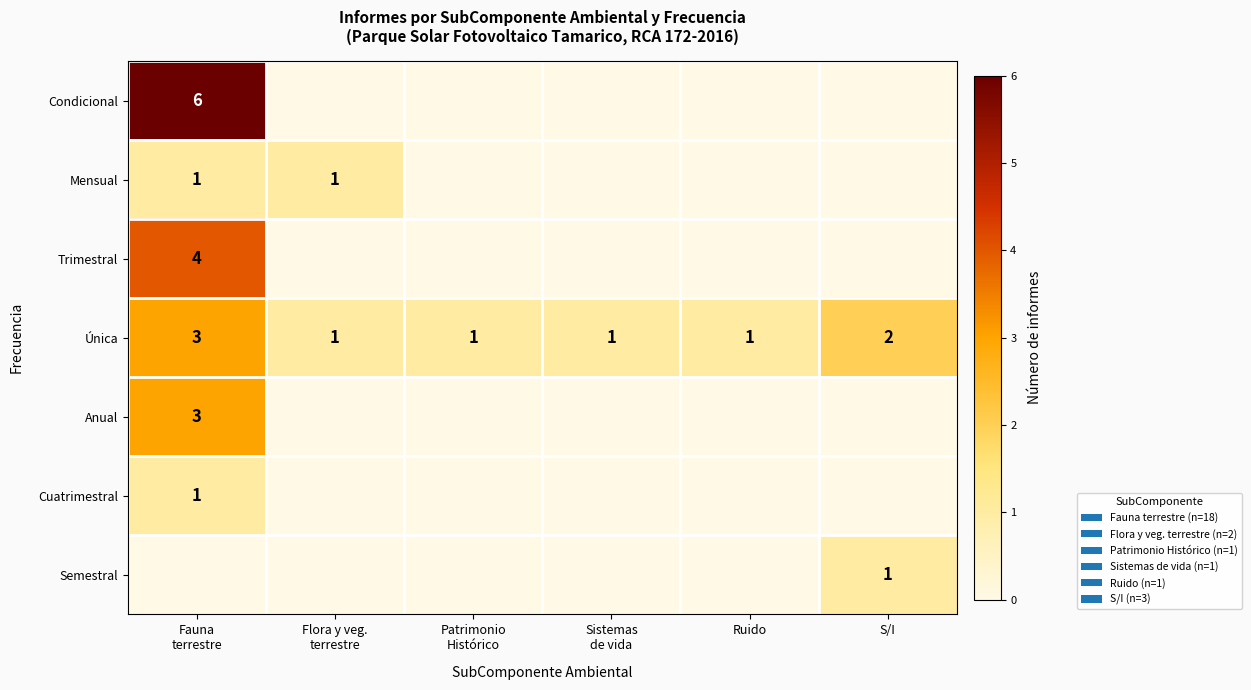

True or false: Única has a value of 3 at S/I.

False